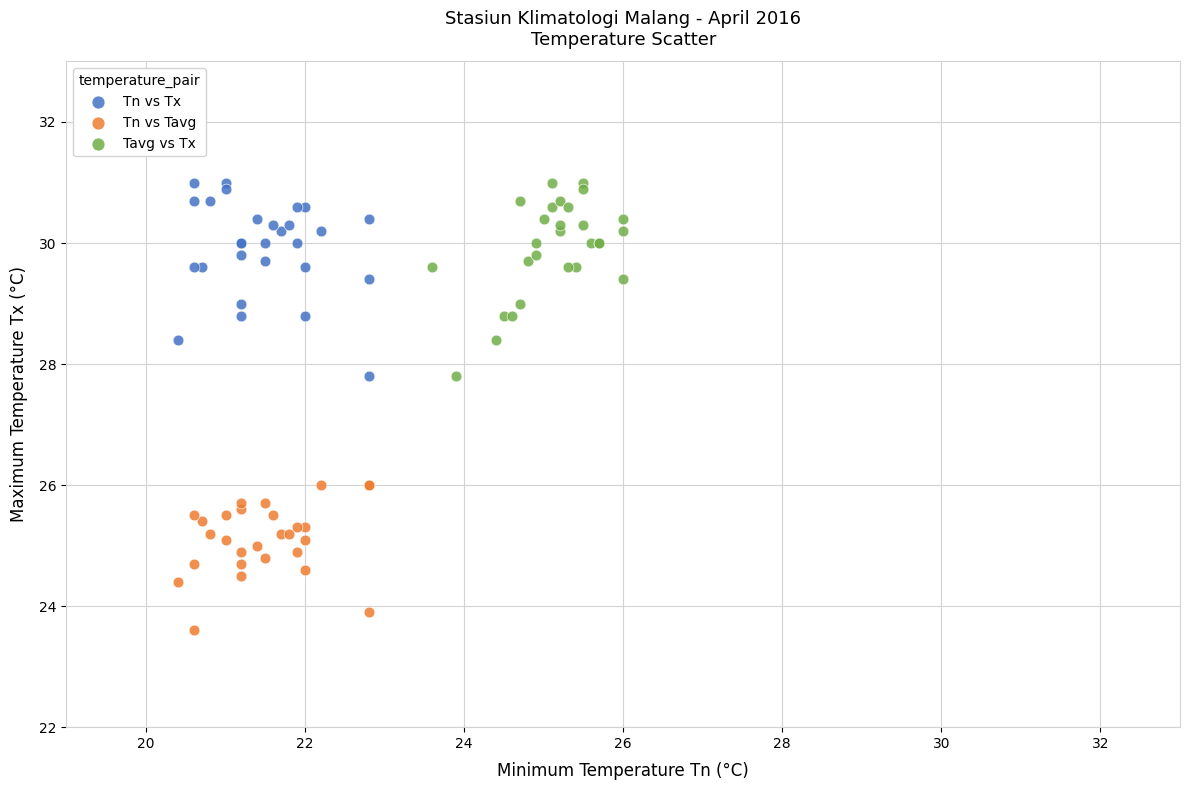

What are all the series names shown in the legend?

Tn vs Tx, Tn vs Tavg, Tavg vs Tx